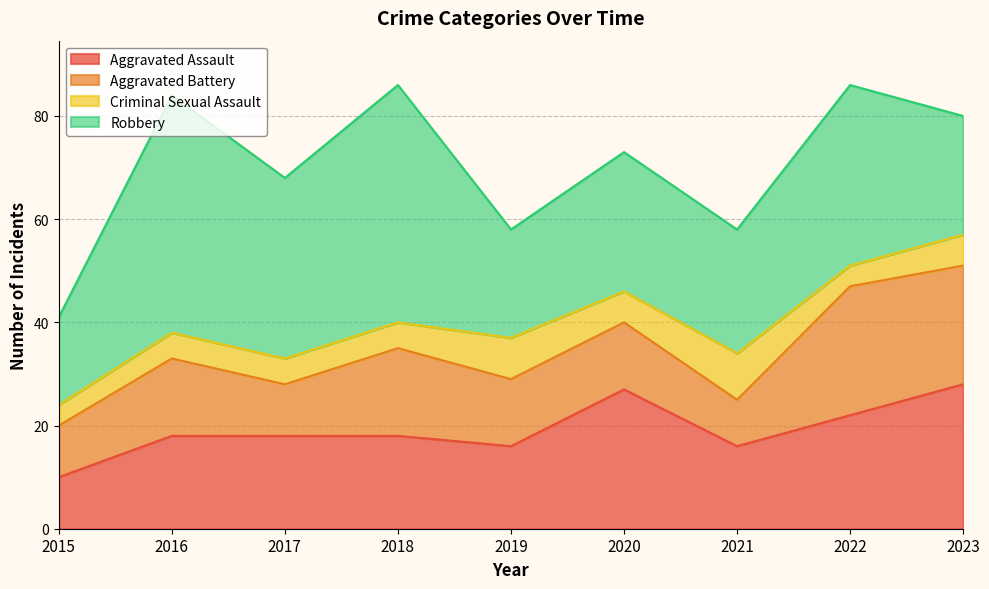

Does the chart display data point markers on the line(s)?

No